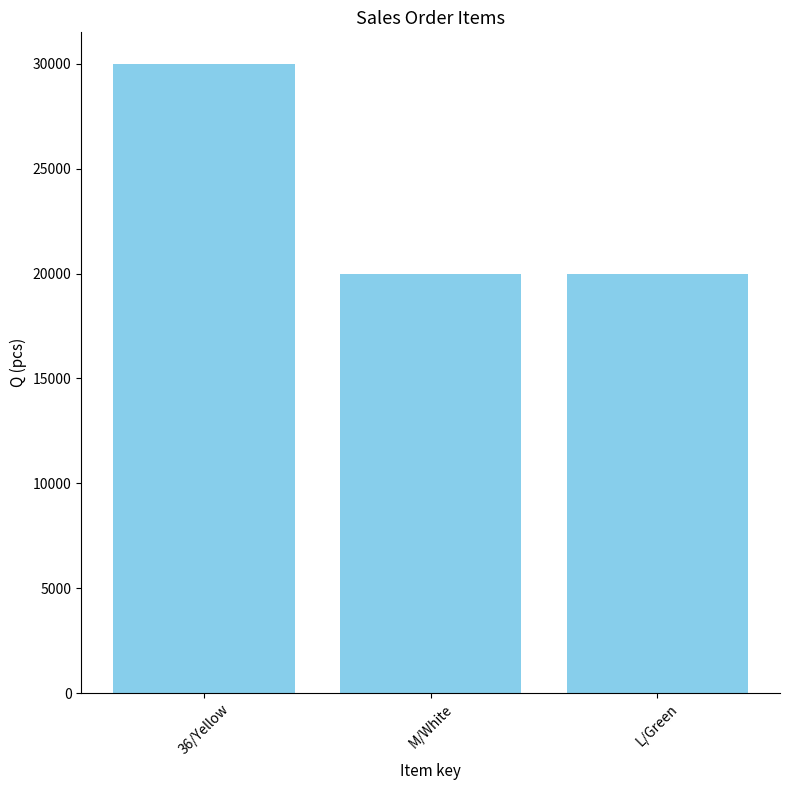

True or false: the data shows 28618 at M/White.

False